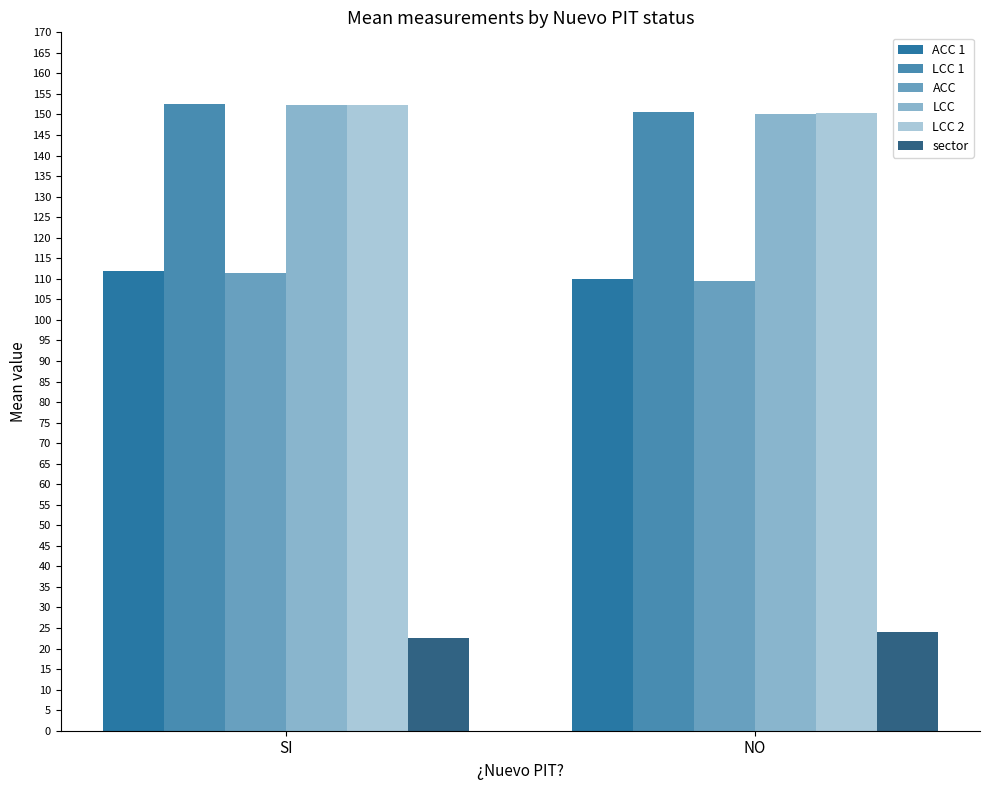

How many series are shown in this chart?

6